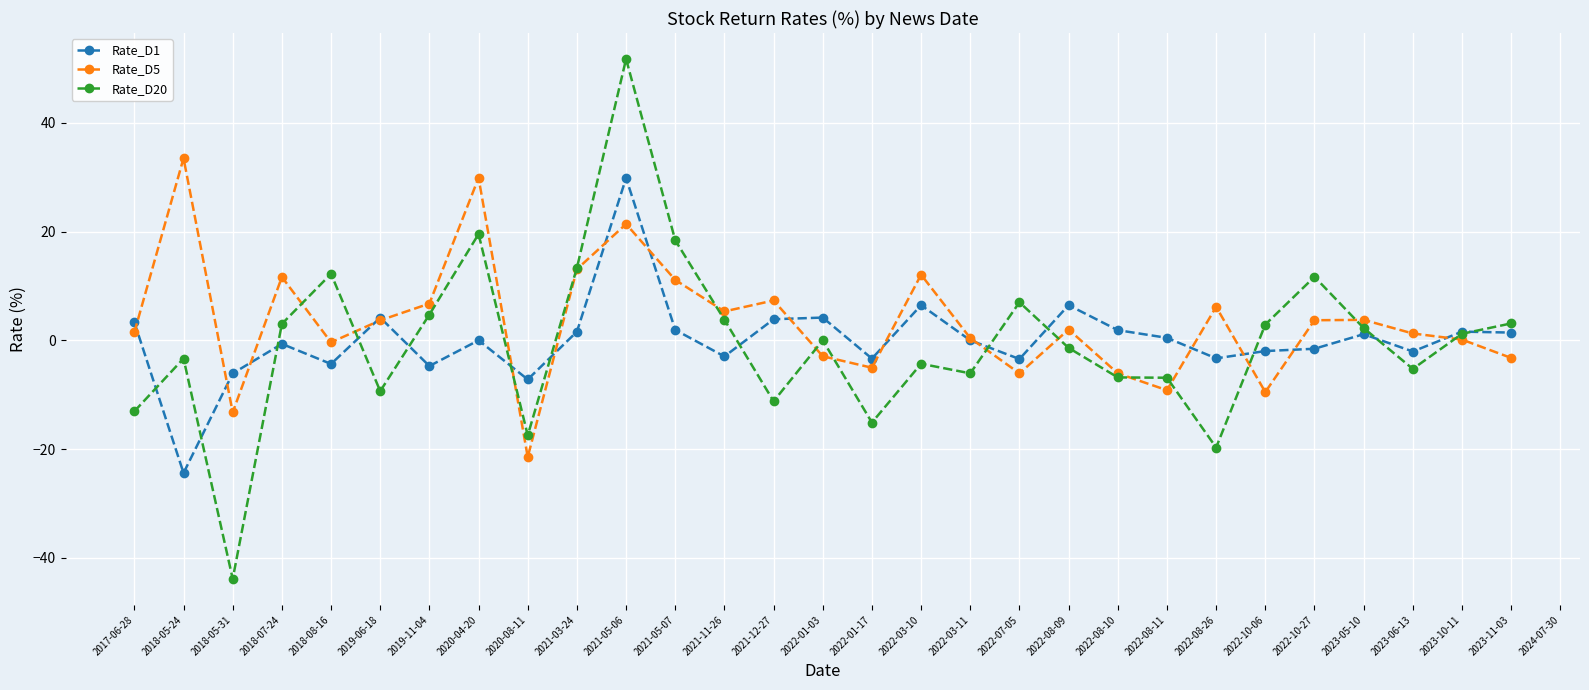

At how many categories does at least one series exceed 3?

20